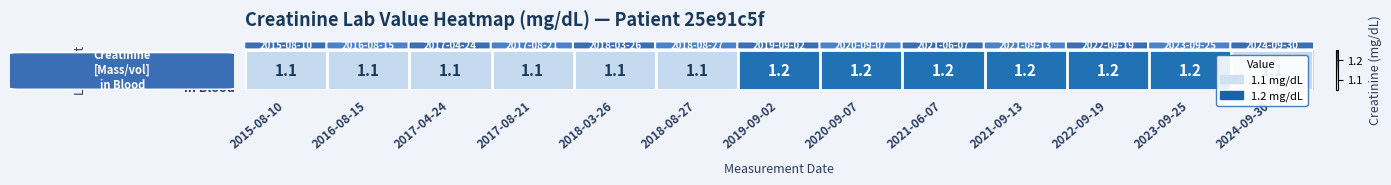

Which label corresponds to the largest value in the chart?

2019-09-02